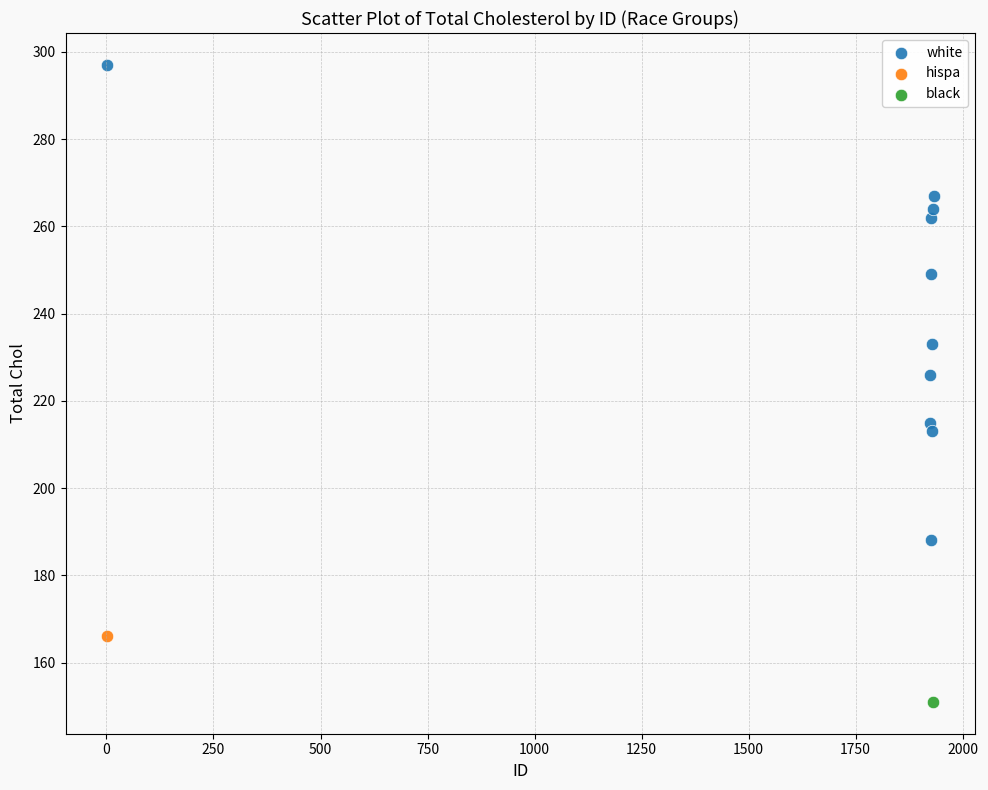

What are all the series names shown in the legend?

white, hispa, black